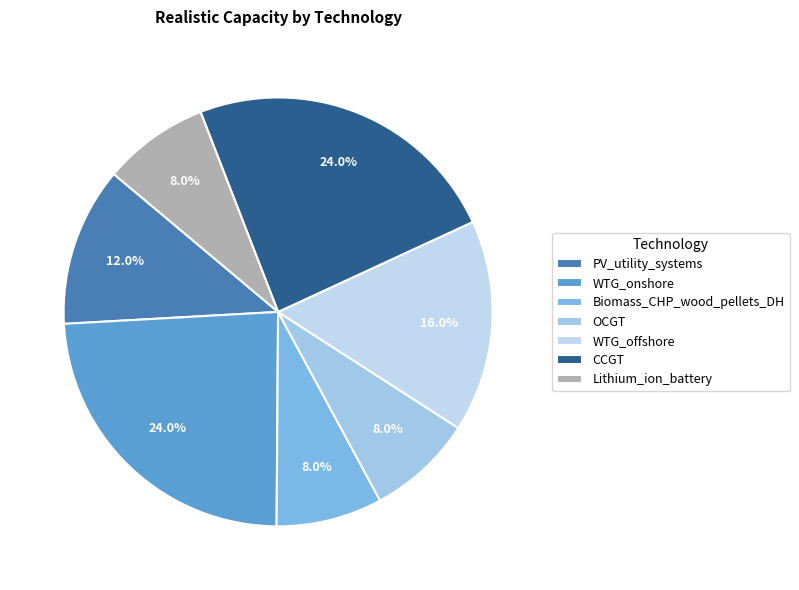

To the nearest percent, what is the combined percentage of Lithium_ion_battery and OCGT?

16%